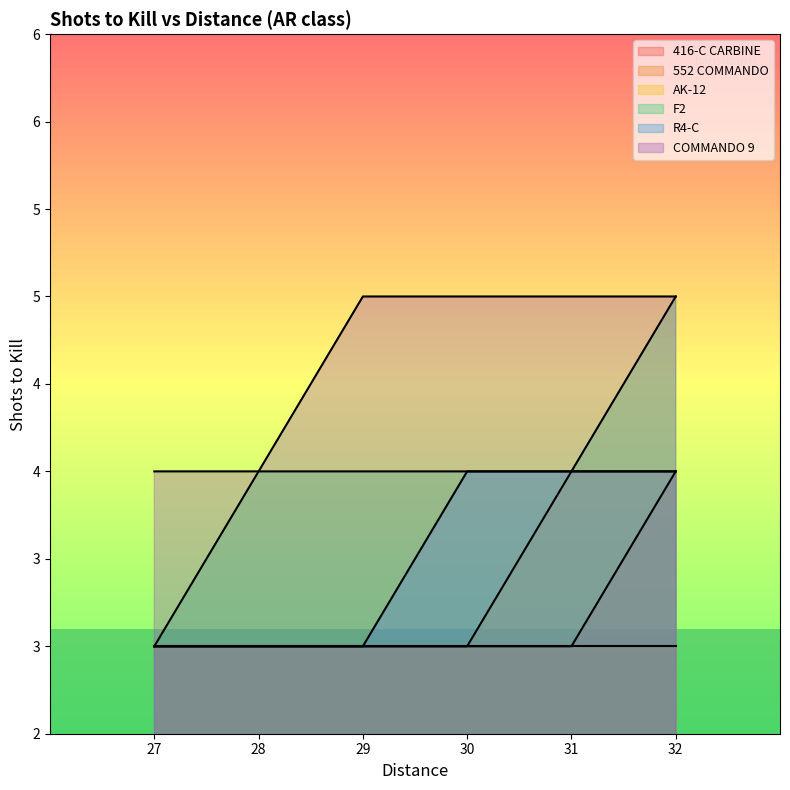

What is the value of the COMMANDO 9 point at the 6th from the left?

5